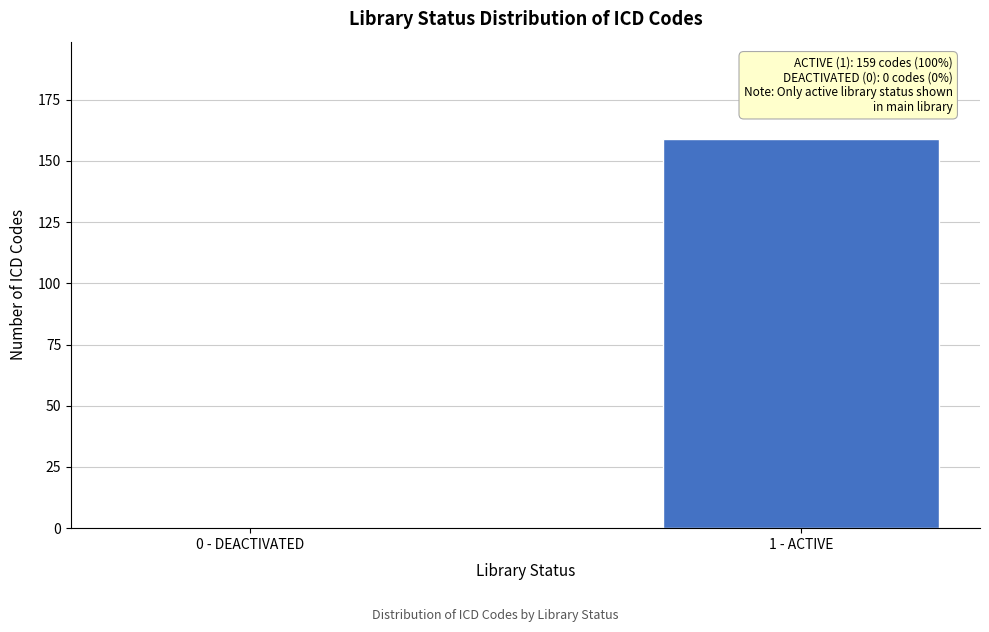

Reading right to left, transcribe all the data shown in this chart.

1 - ACTIVE=159	0 - DEACTIVATED=0